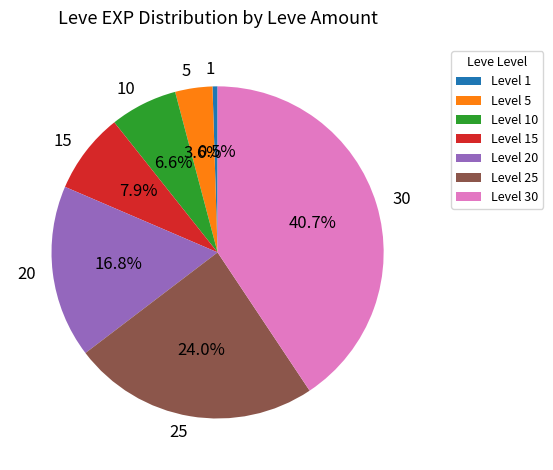

Is the sum of 30 and 20 greater than half?

Yes